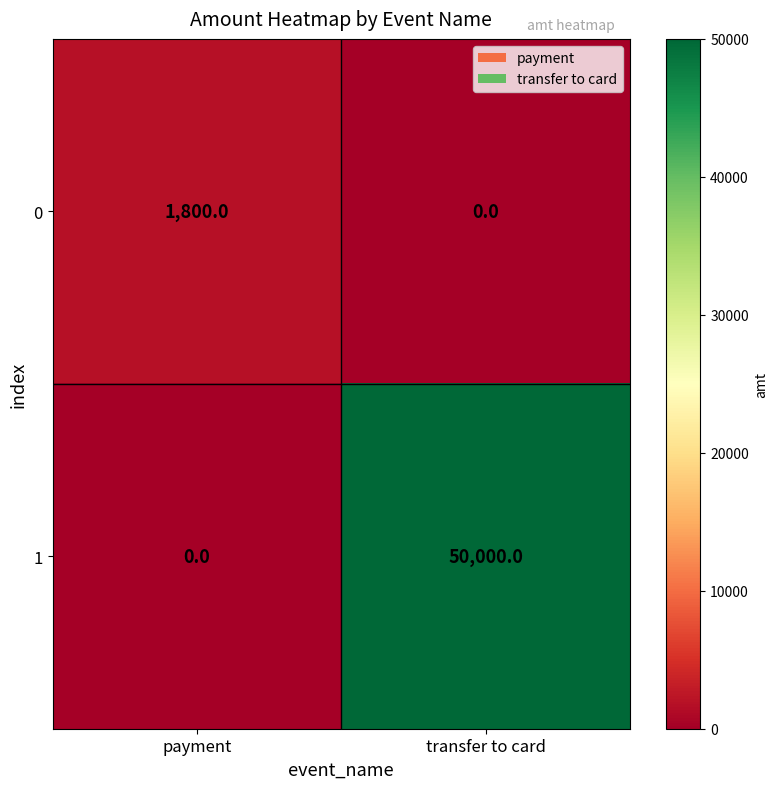

What is the spread (max minus min) of values at transfer to card?

50000